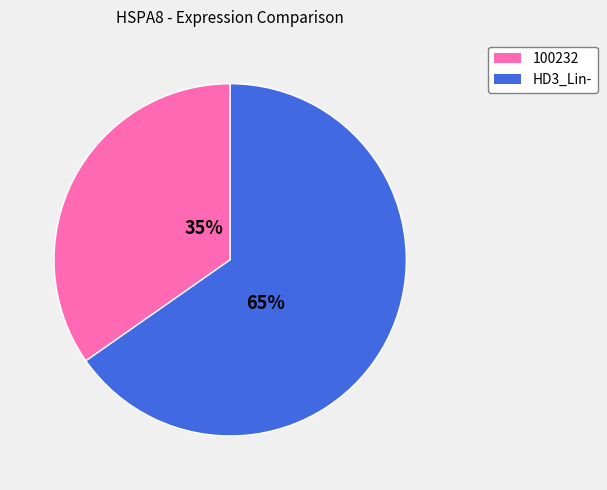

Which category accounts for the majority?

HD3_Lin-